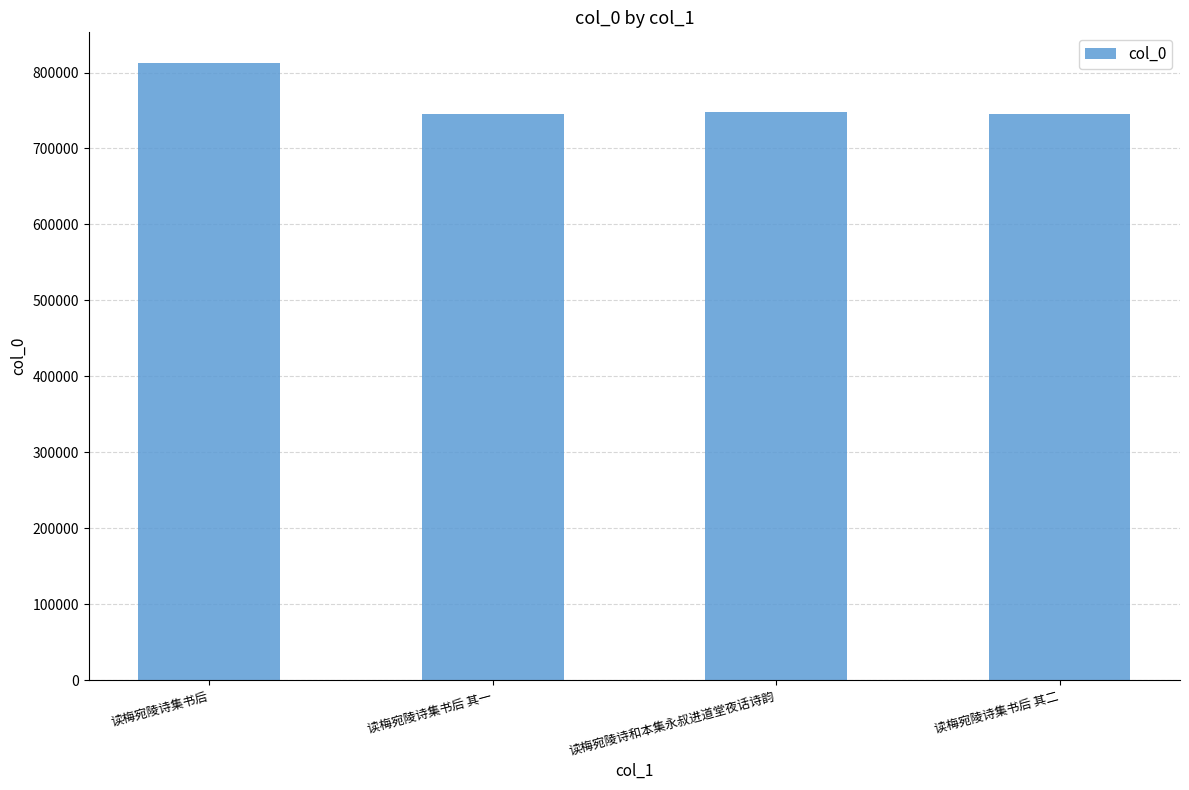

The value at 读梅宛陵诗集书后 is 1353352. True or false?

False